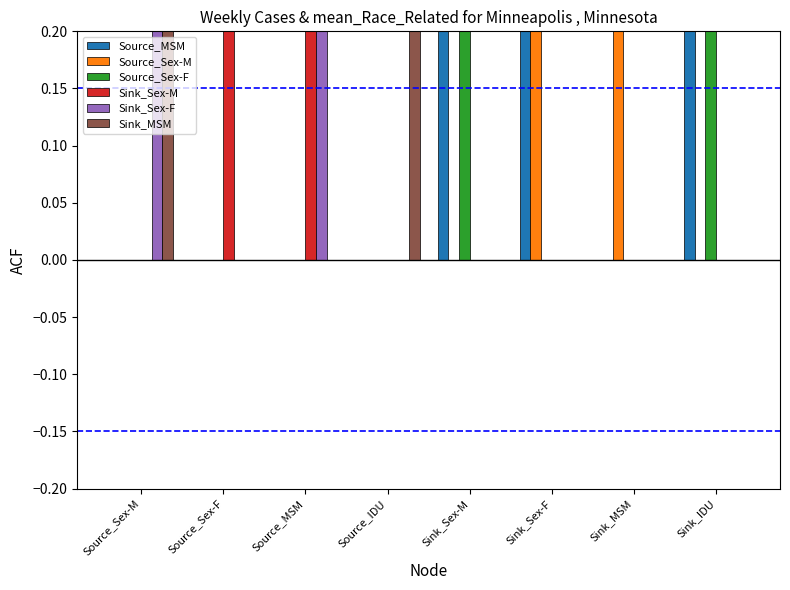

True or false: Sink_Sex-F has a value of 0.7 at Source_MSM.

False